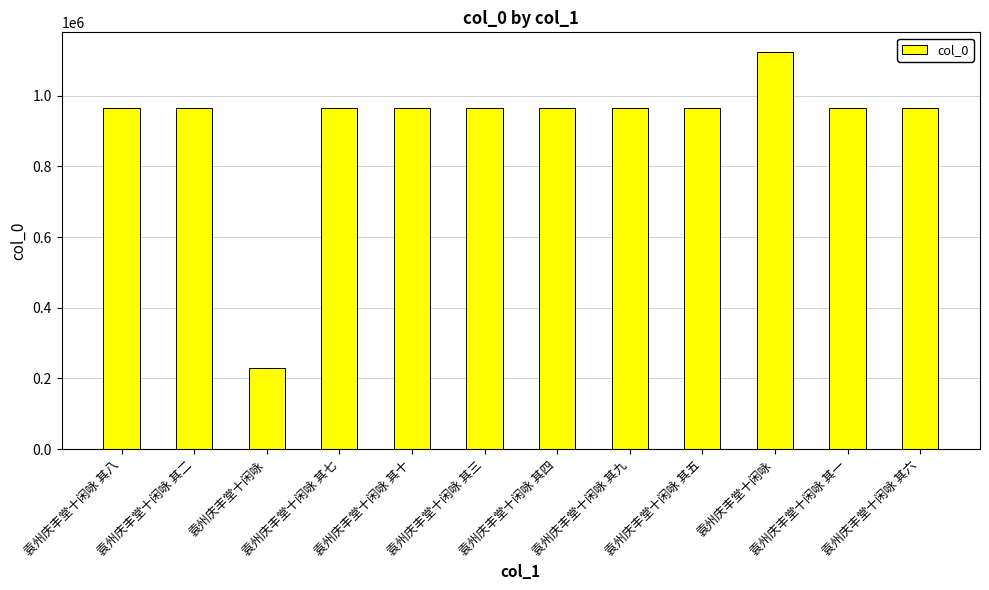

How many bars are there in total?

12